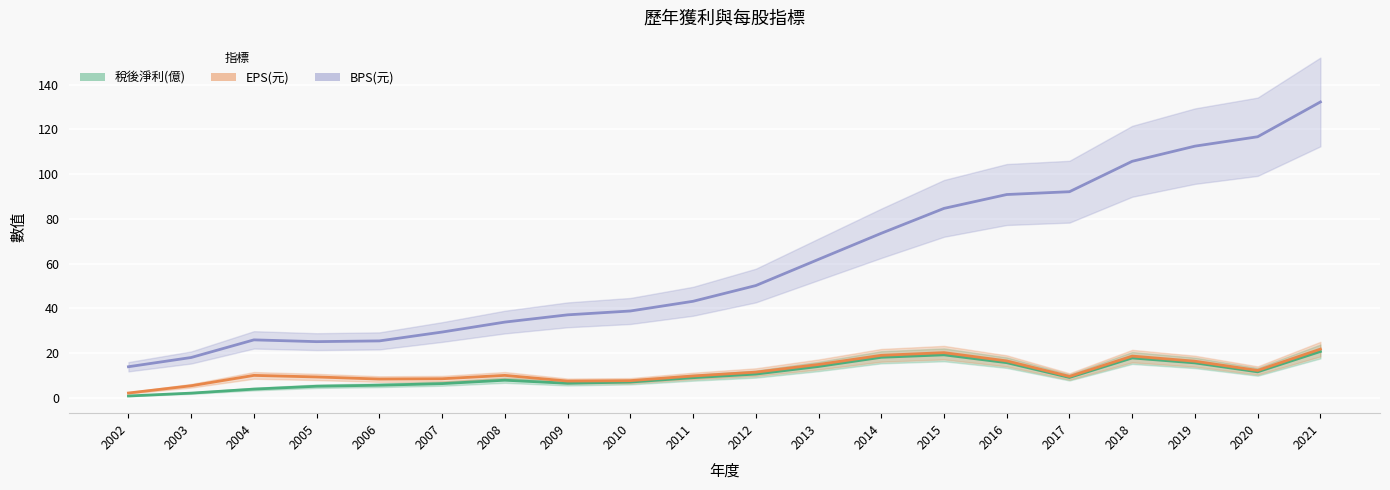

What is the value of the EPS(元) point at the 6th from the left?

8.5